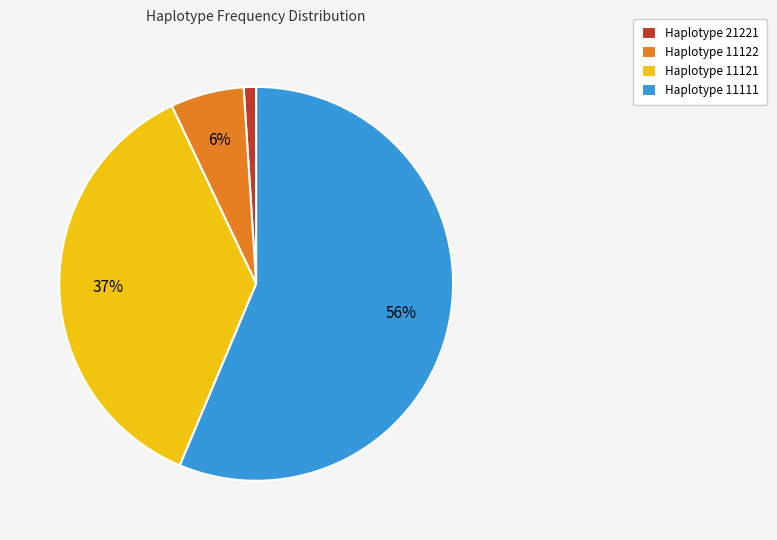

Does any single category account for the majority?

Yes